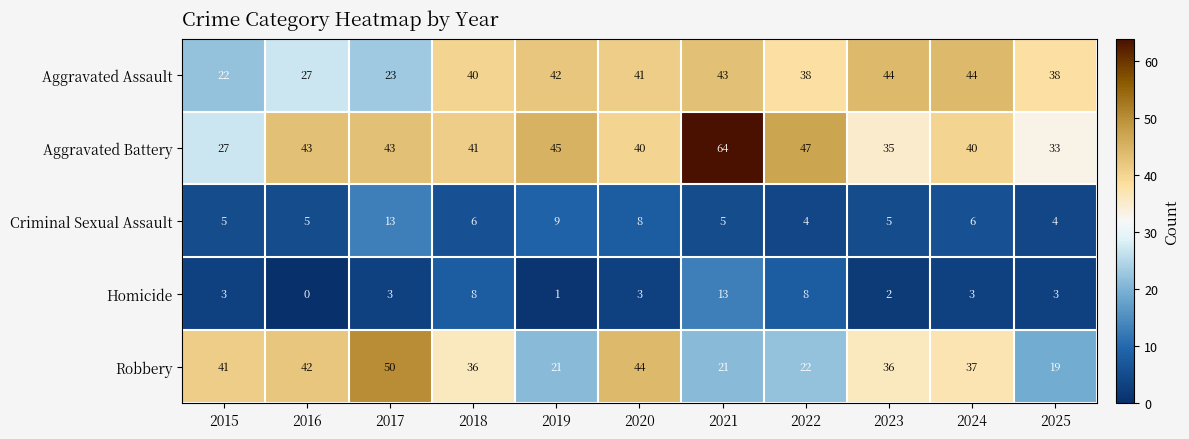

What is the difference between the second highest and minimum values in the Aggravated Assault series?

22